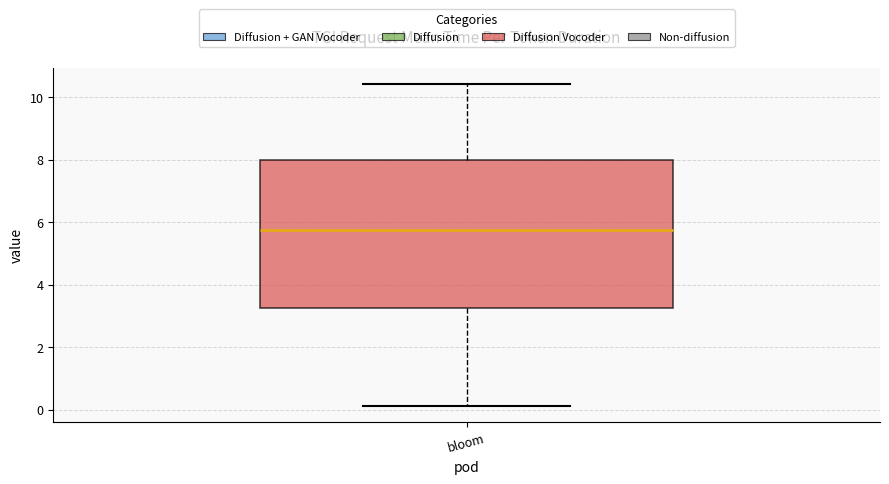

Transcribe this box plot: give where the median line is, the range the box spans, and where the two whiskers end, as read against the y-axis. The values are not printed on the chart, so give them approximately, as read against the axis.

median 5.8, box 3.2 to 8.0, whiskers 0.2 to 10.4